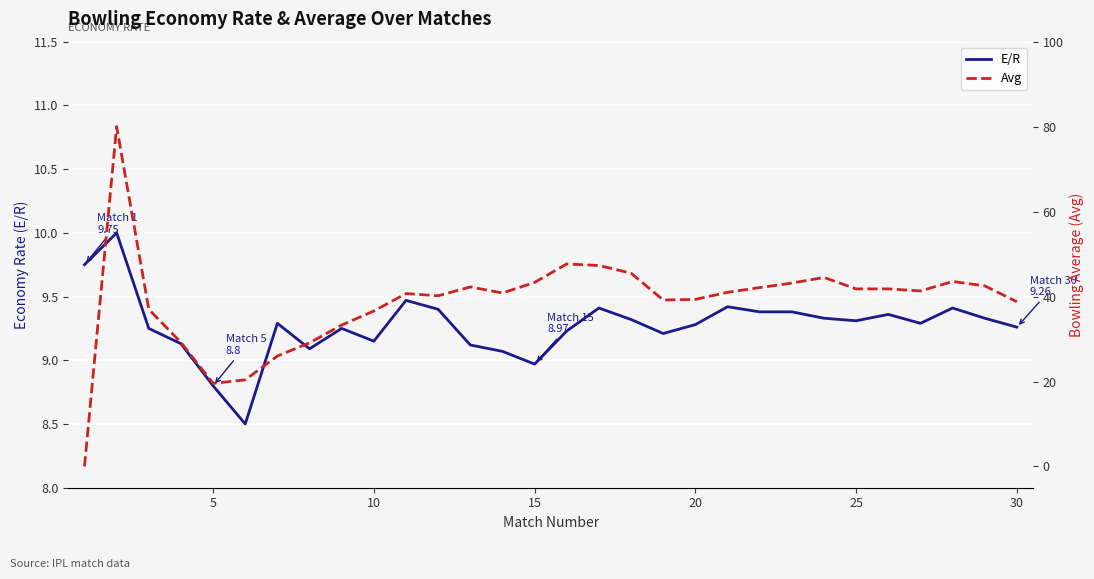

Is it true that E/R equals 12.1 at 15?

False